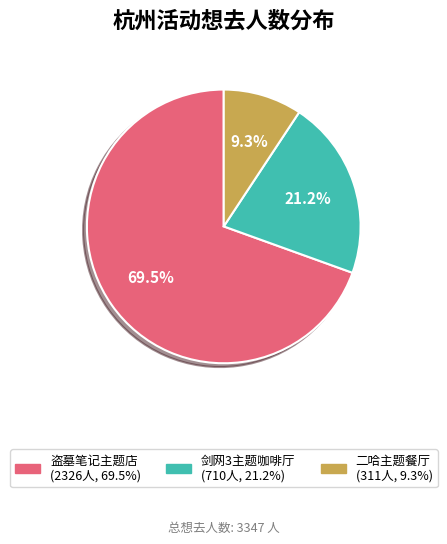

Does any single category account for the majority?

Yes